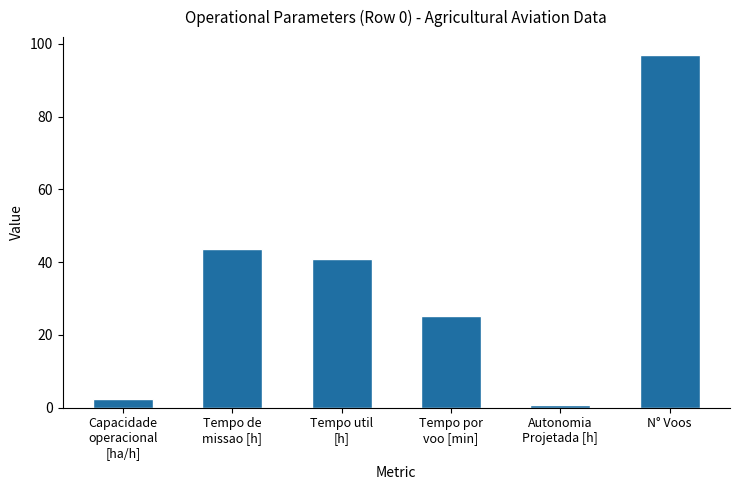

What is the sum of all values?

209.9